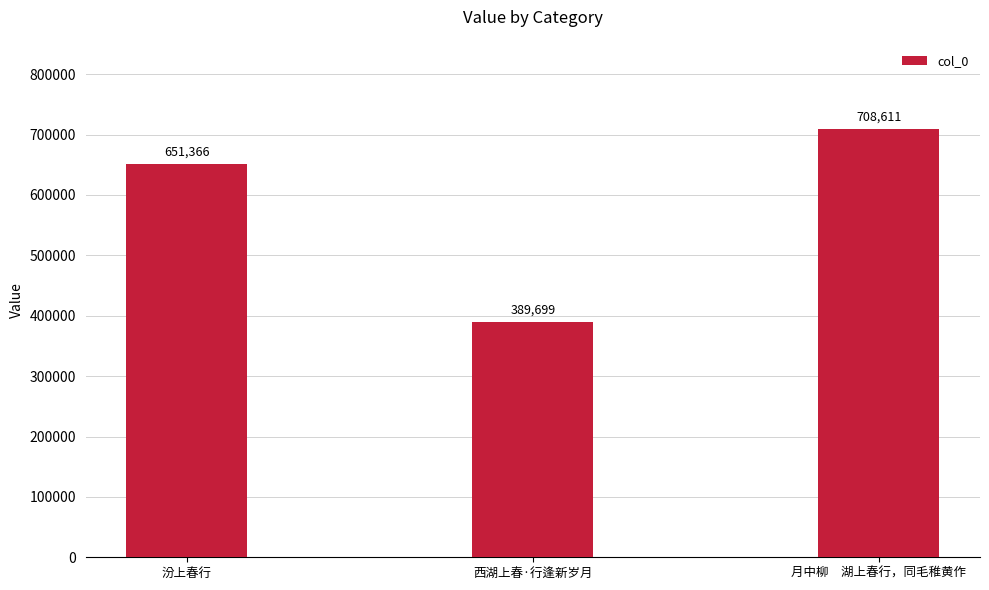

How many values are below 651366?

1